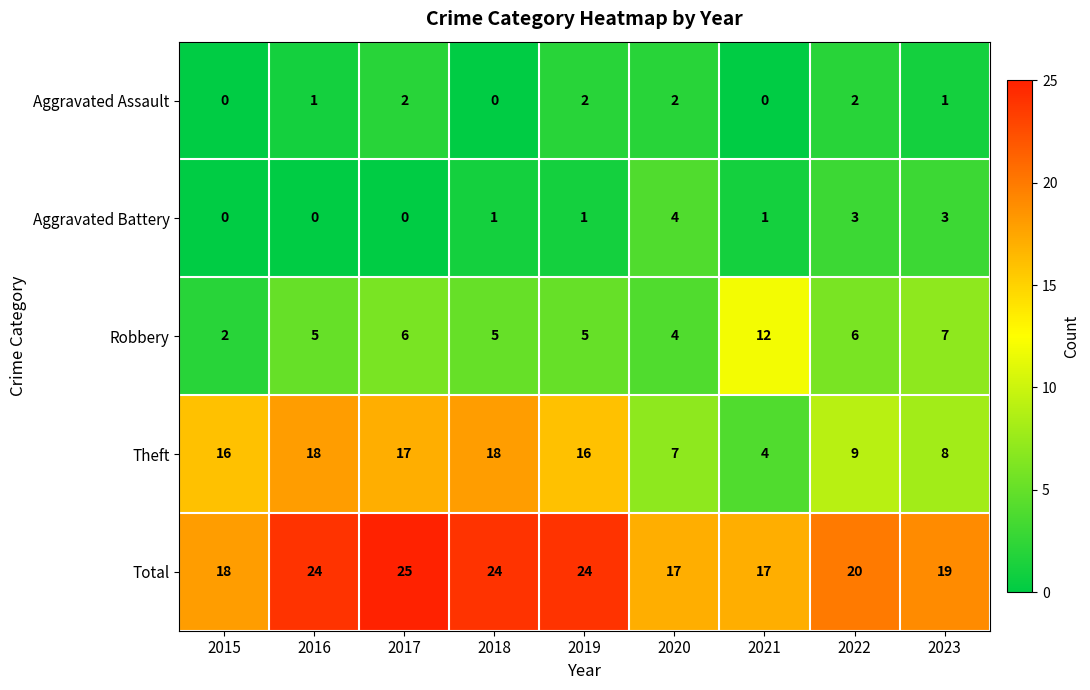

What is the total value across all series at 2022?

40